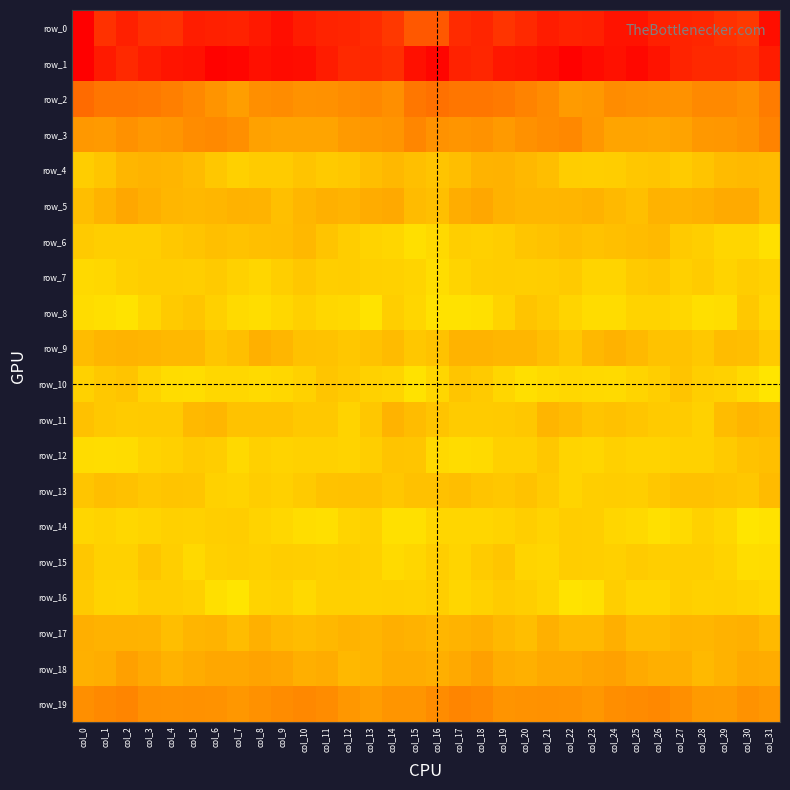

What is the greatest value displayed?

68.5